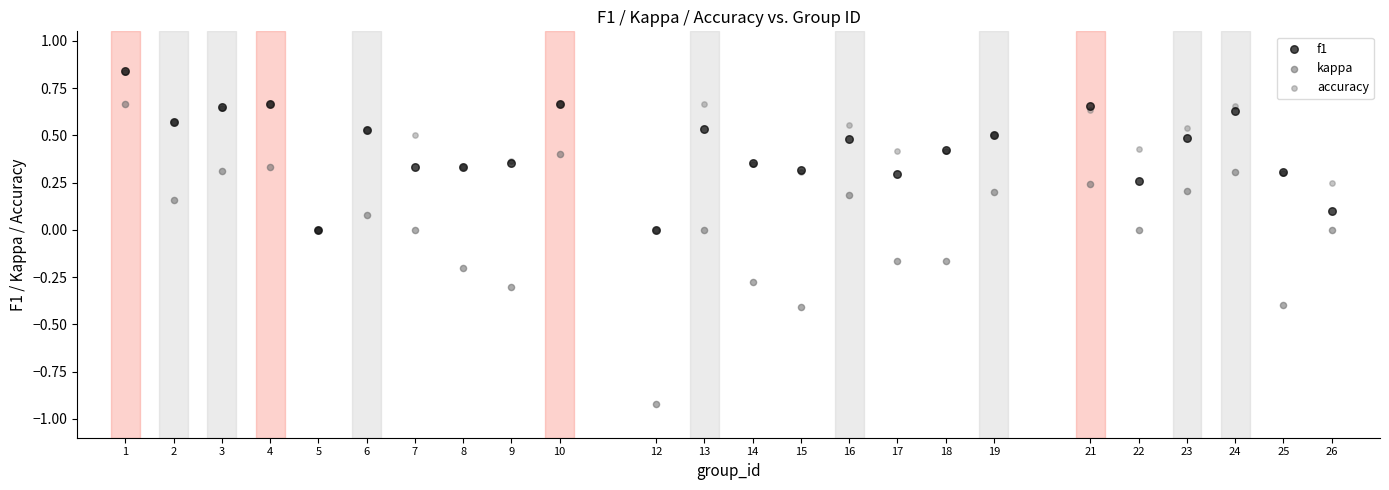

What are all the series names shown in the legend?

f1, kappa, accuracy